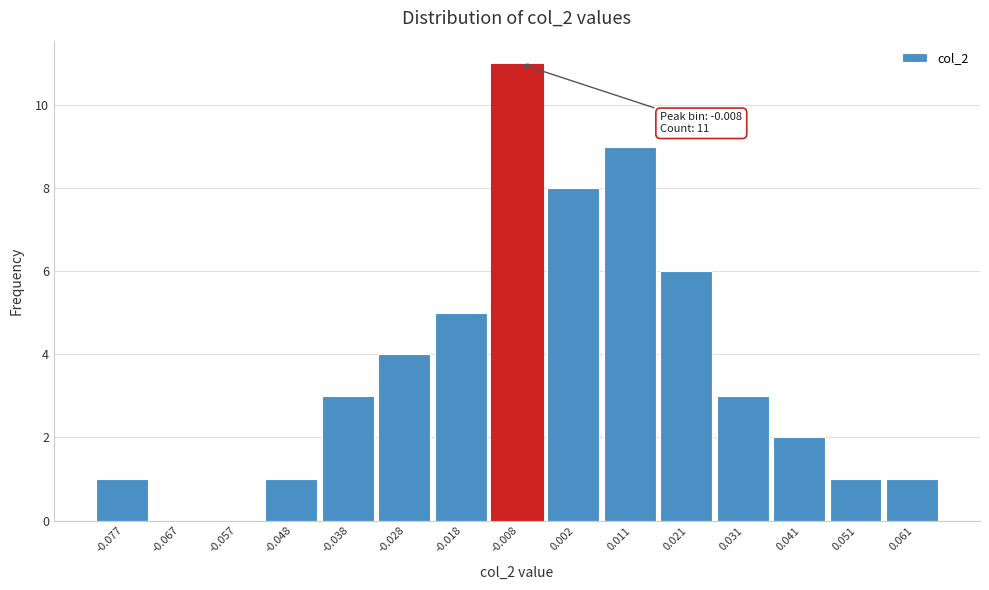

Which range on the x-axis has the tallest bar?

-0.013 to -0.003